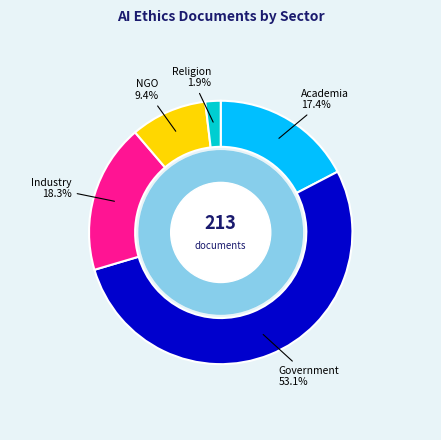

Does any single category account for the majority?

Yes